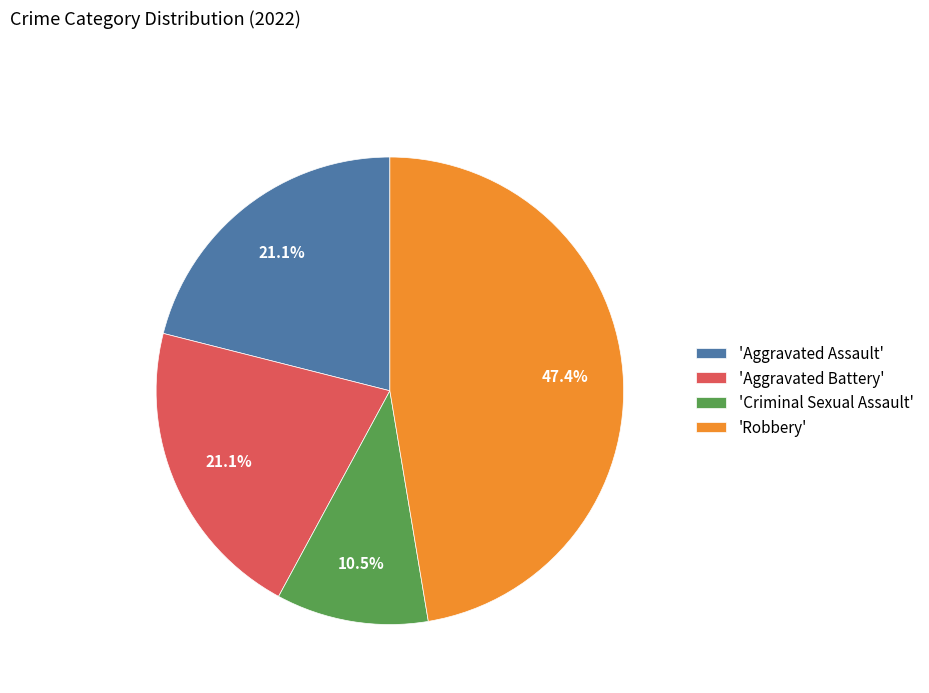

Which slice is the largest?

'Robbery'